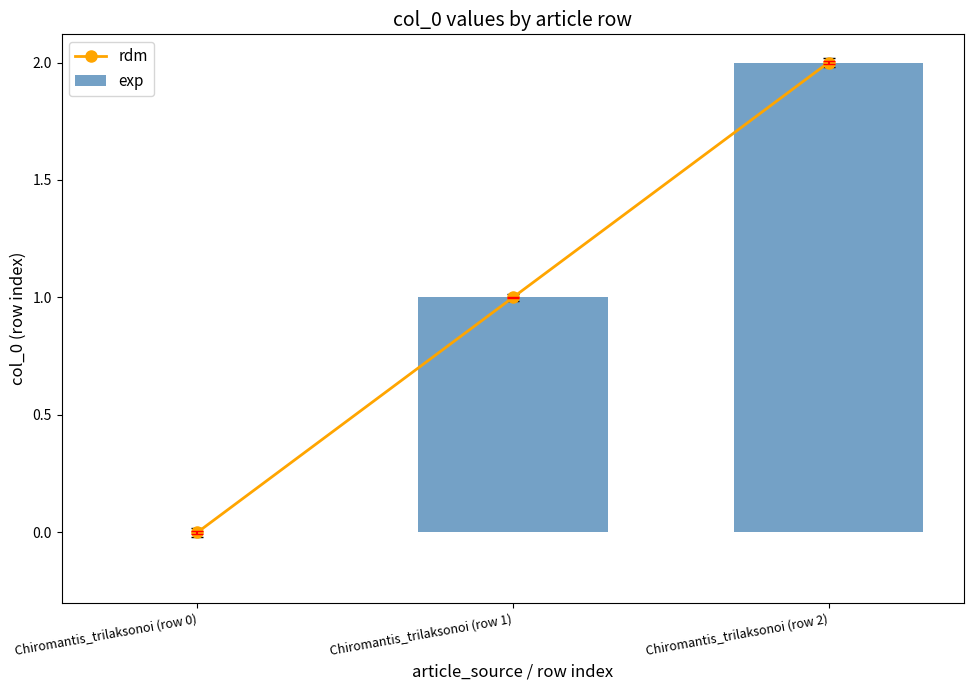

Reading left to right, list all the values displayed in this chart.

rdm: Chiromantis_trilaksonoi (row 0)=0	Chiromantis_trilaksonoi (row 1)=1	Chiromantis_trilaksonoi (row 2)=2
exp: Chiromantis_trilaksonoi (row 0)=0	Chiromantis_trilaksonoi (row 1)=1	Chiromantis_trilaksonoi (row 2)=2